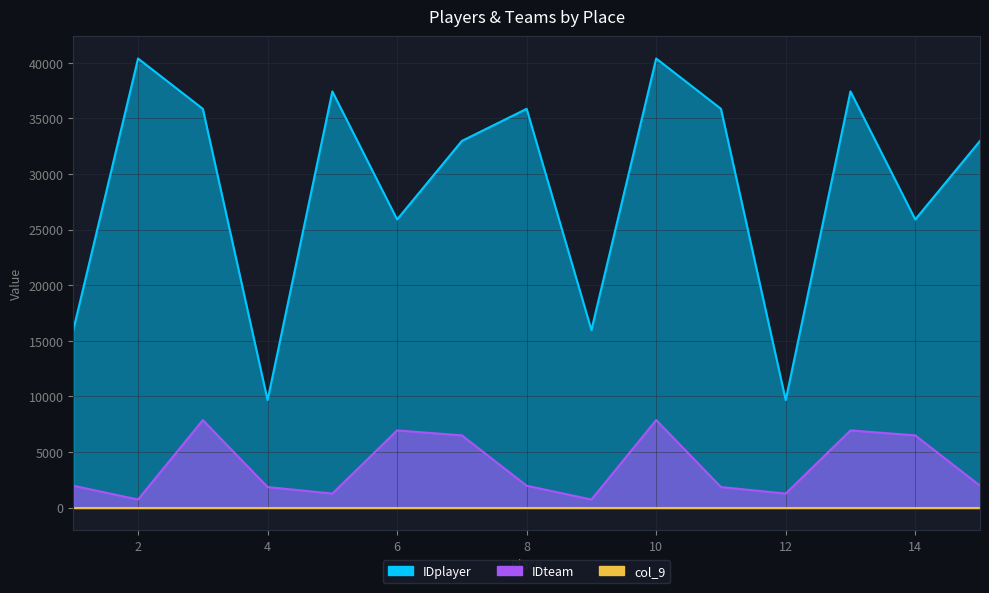

Is it true that IDteam equals 1252 at 12?

True